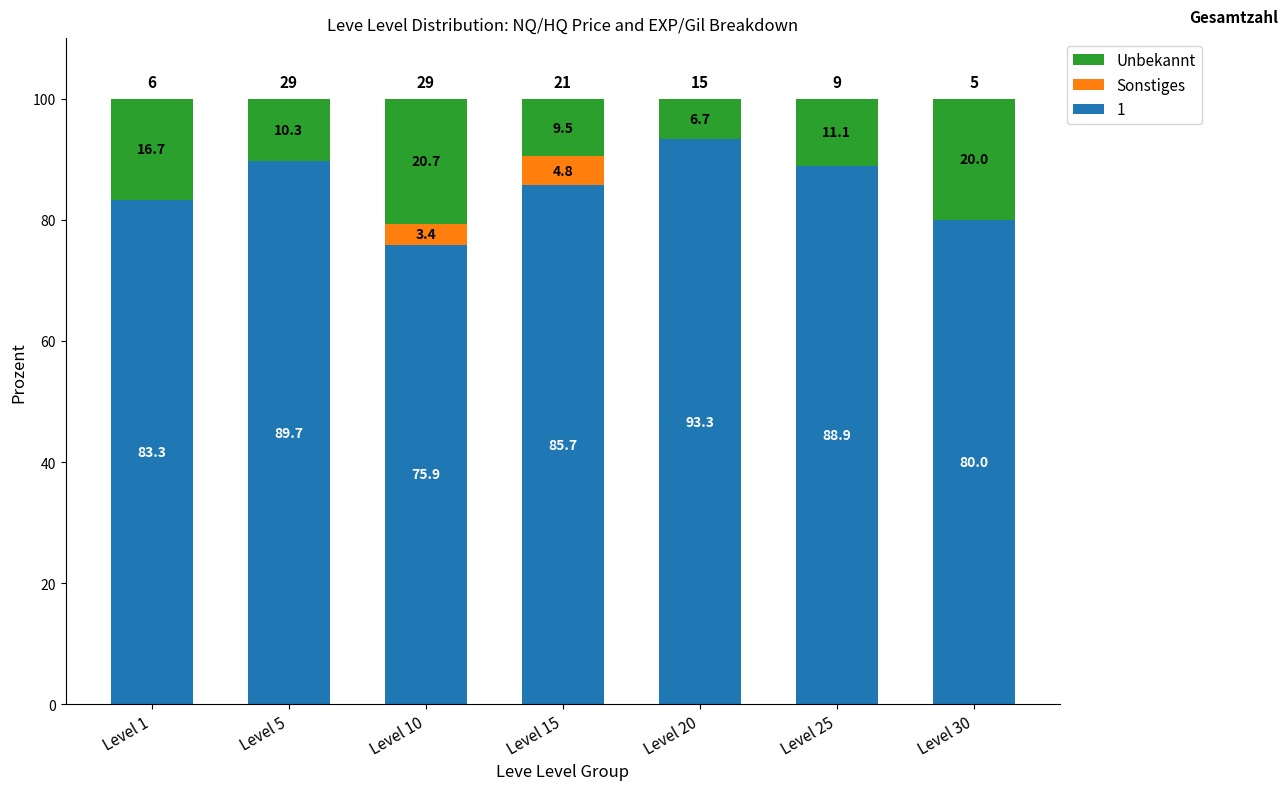

Reading left to right, what are the values for 1?

Level 1=83.3	Level 5=89.7	Level 10=75.9	Level 15=85.7	Level 20=93.3	Level 25=88.9	Level 30=80.0